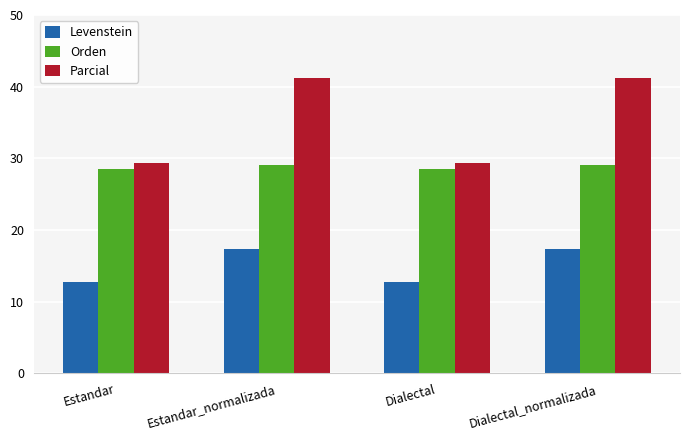

What is the lowest value of the Parcial series?

29.4